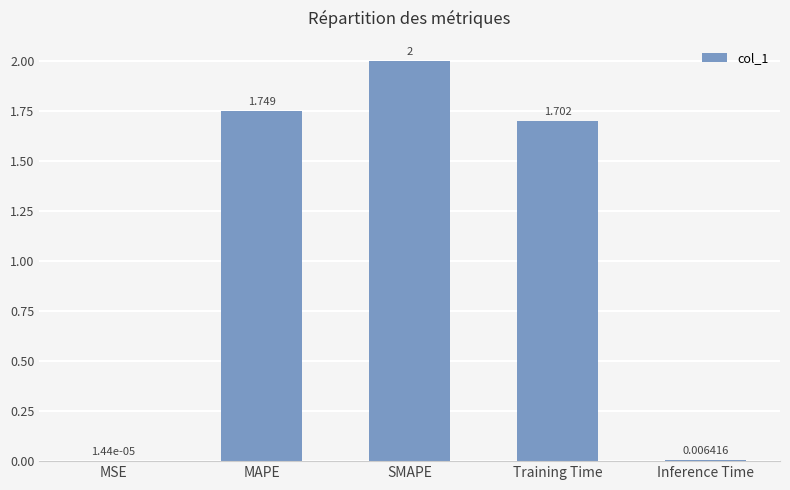

Which has a higher value, Inference Time or Training Time?

Training Time